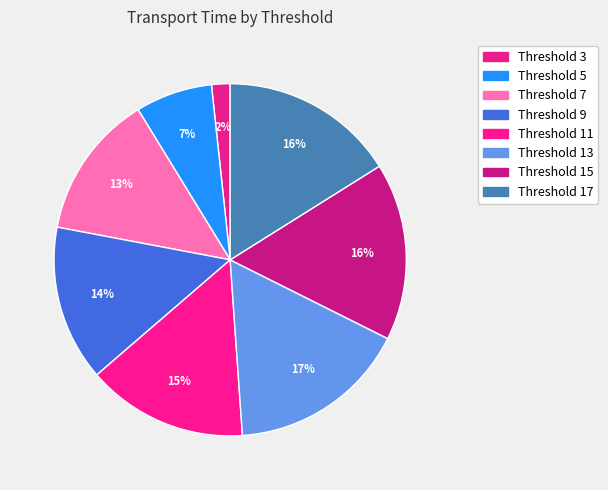

How many slices are in this pie chart?

8